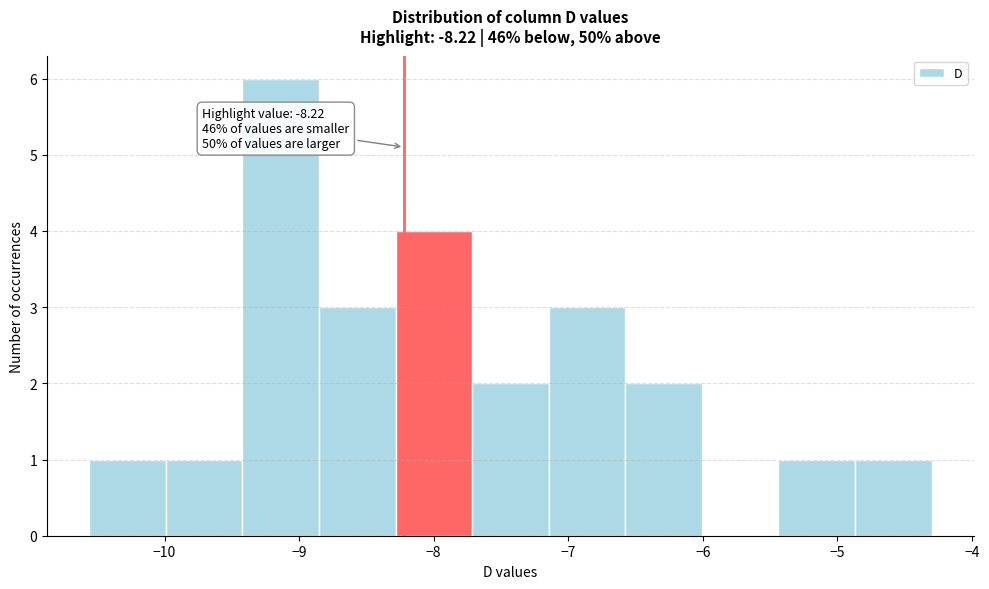

Over which range of the x-axis is the bar tallest?

-9.4 to -8.9